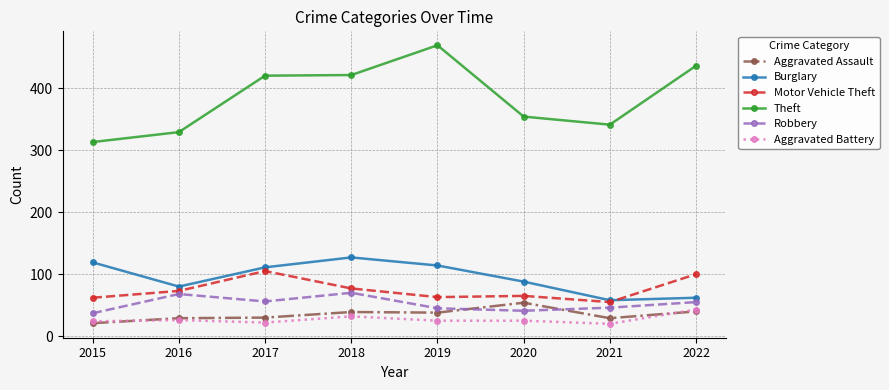

Where is Theft nearest to the value 391?

2017